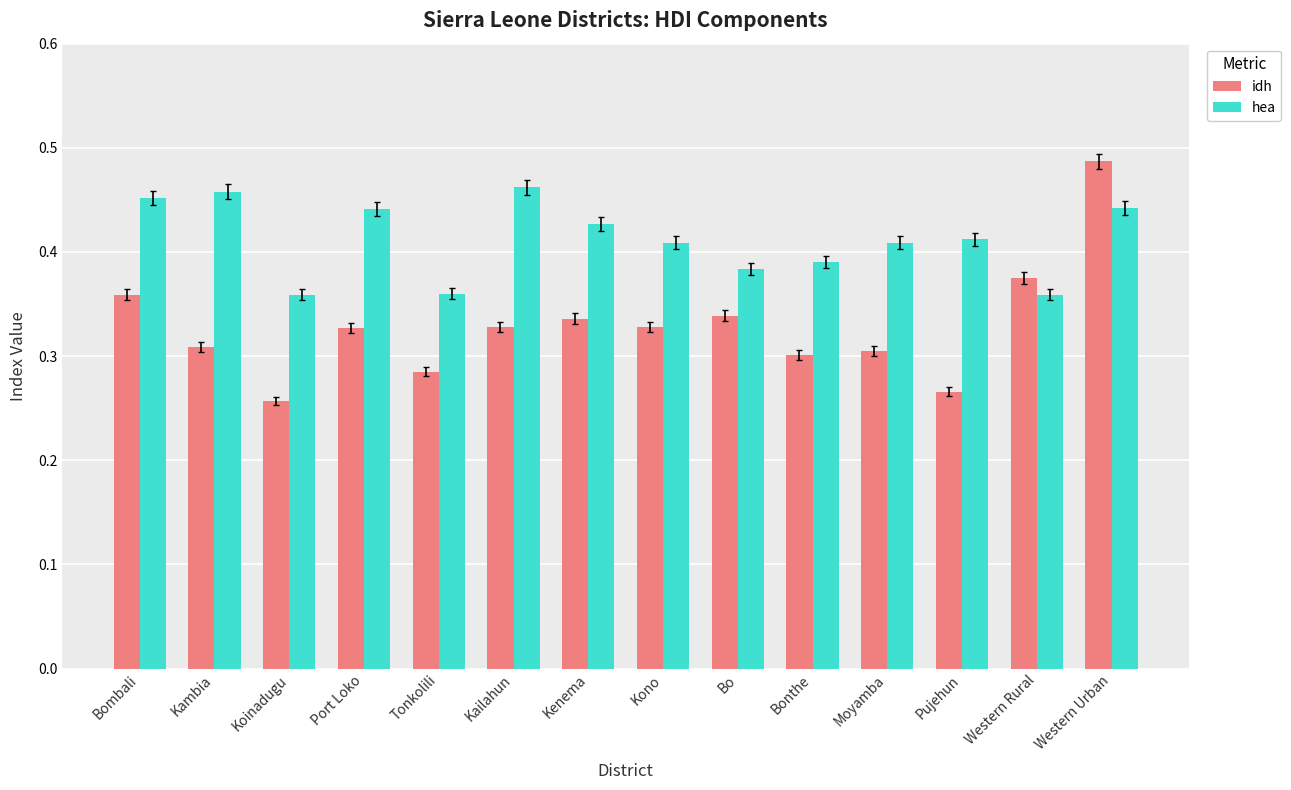

Which series has the largest total across all categories?

hea